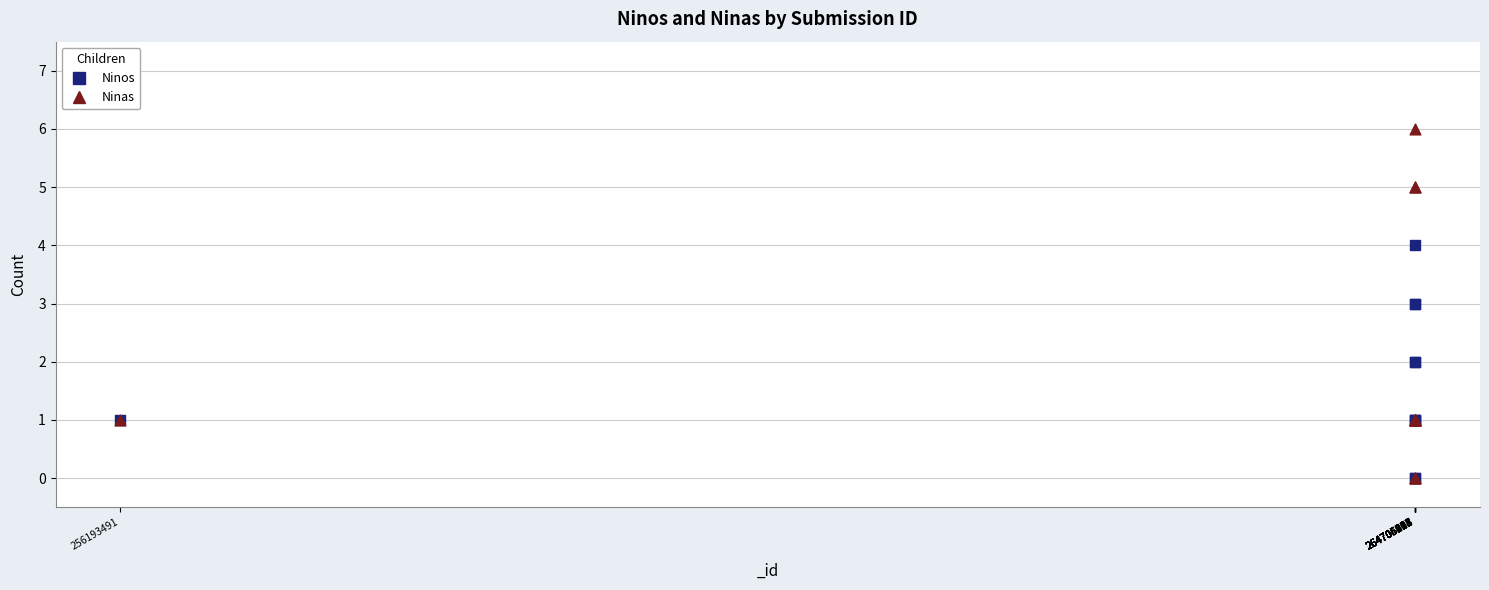

What are all the series names shown in the legend?

Ninos, Ninas